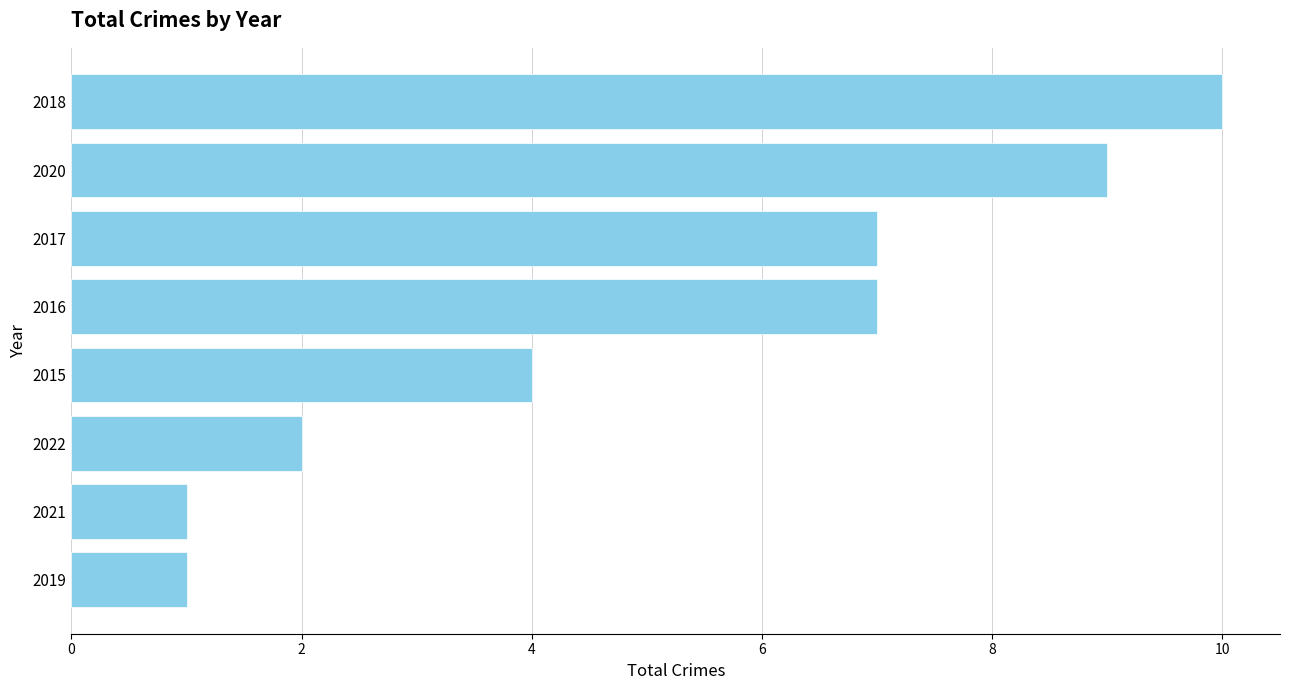

What is the label of the 3rd bar from the bottom?

2022